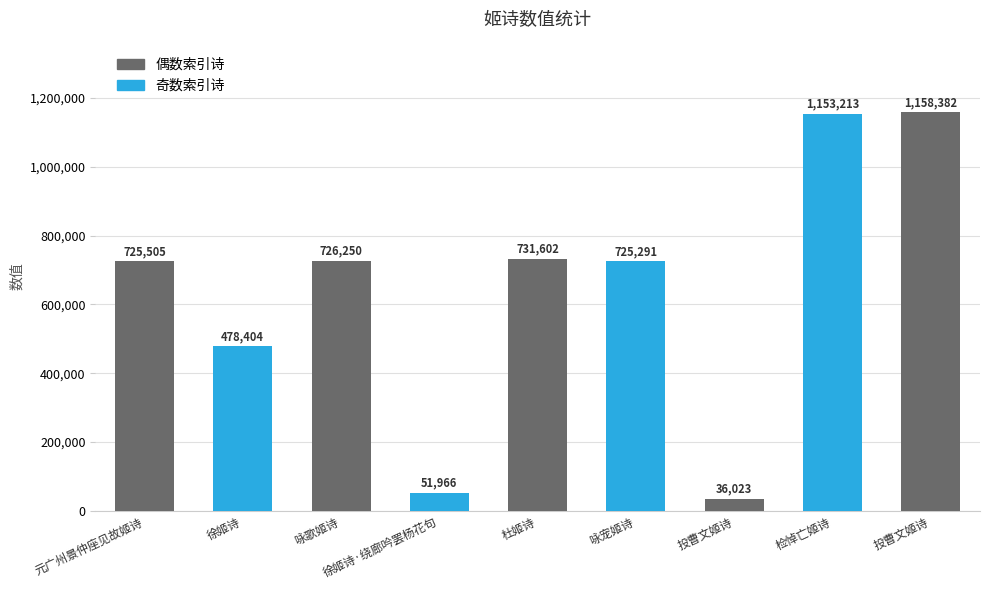

What is the average value?

642960